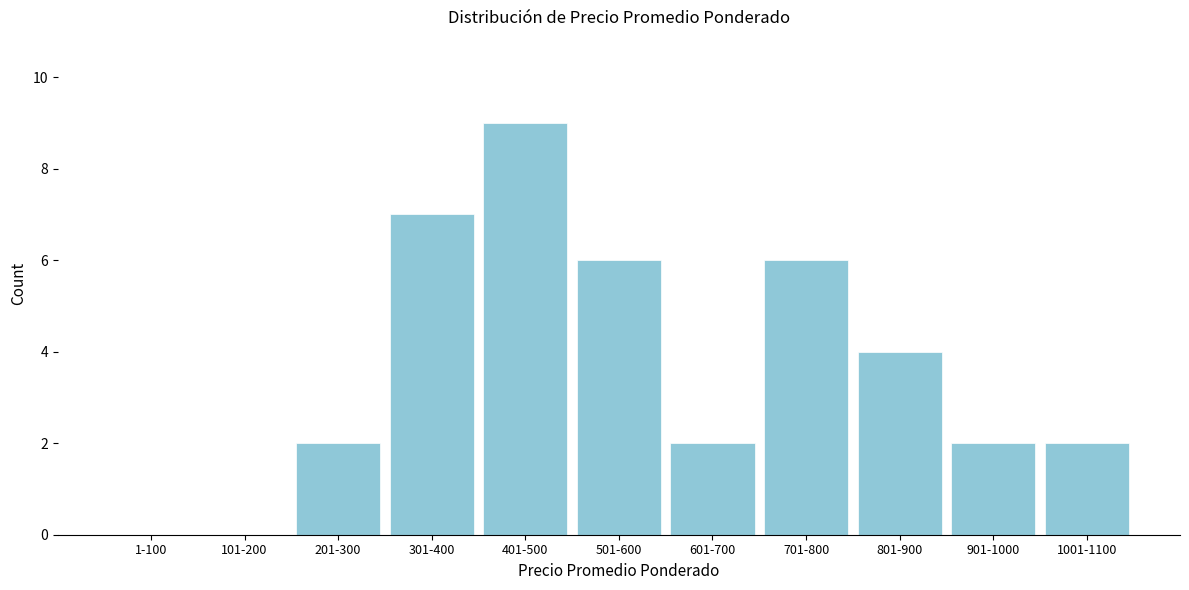

Reading left to right, extract all data points from this chart.

1-100=0	101-200=0	201-300=2	301-400=7	401-500=9	501-600=6	601-700=2	701-800=6	801-900=4	901-1000=2	1001-1100=2